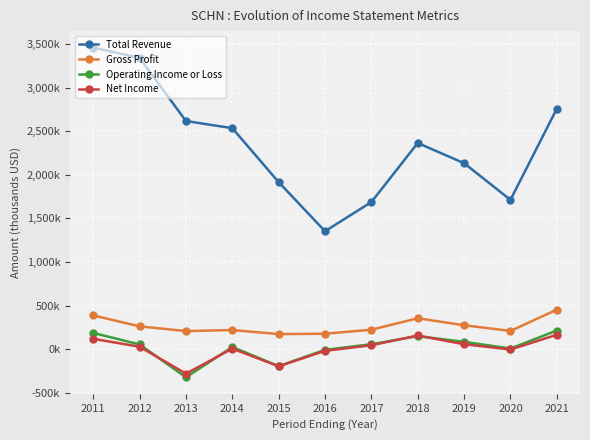

How many interior local valleys does the Total Revenue series have?

2